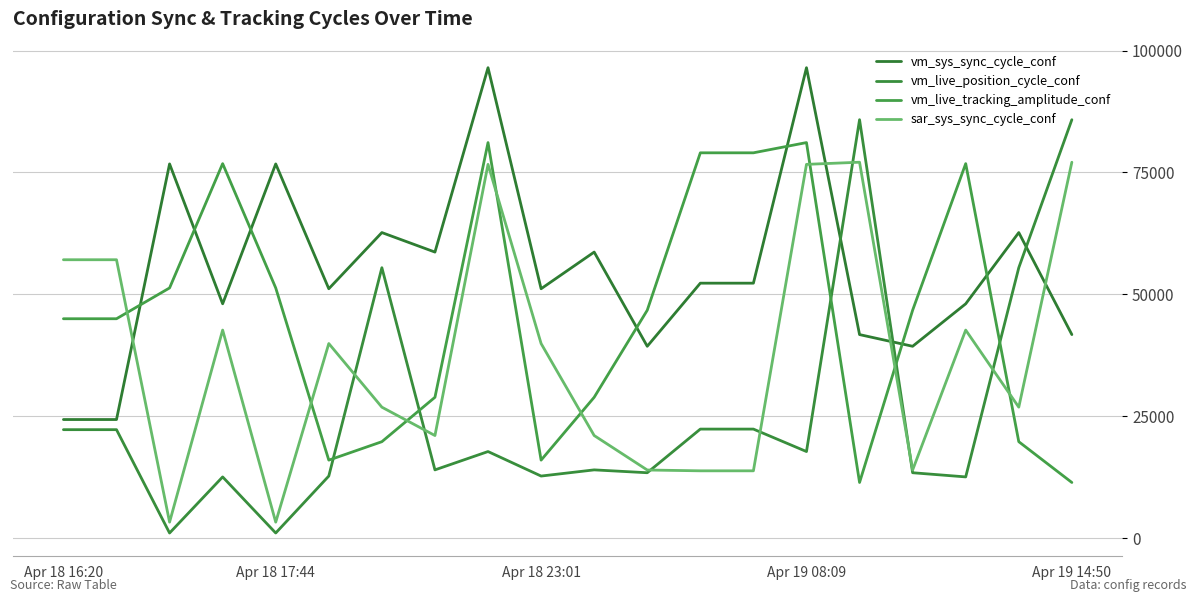

How many lines are shown in the chart?

4